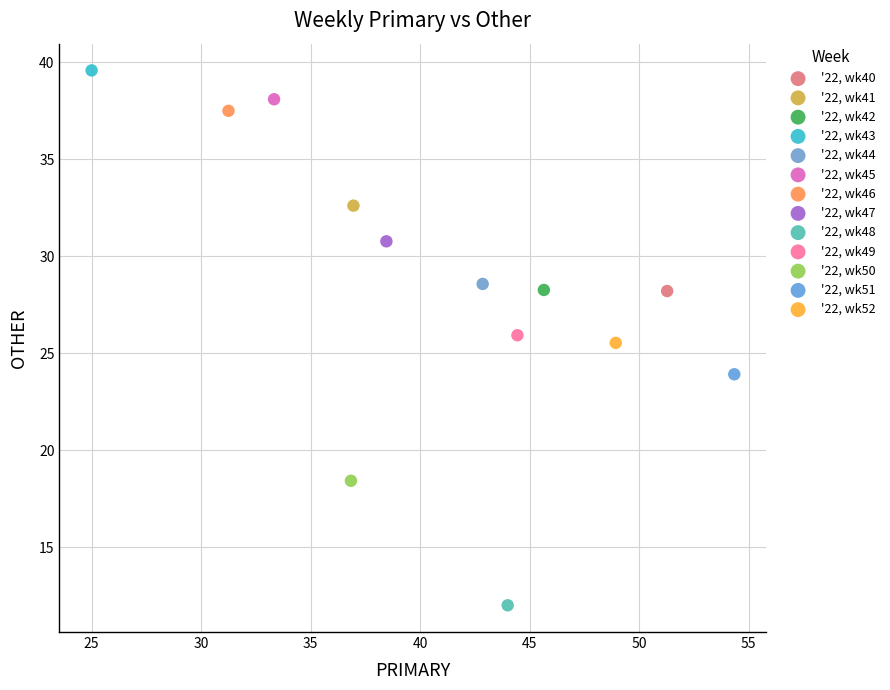

Which series reaches the minimum Y coordinate?

'22, wk48